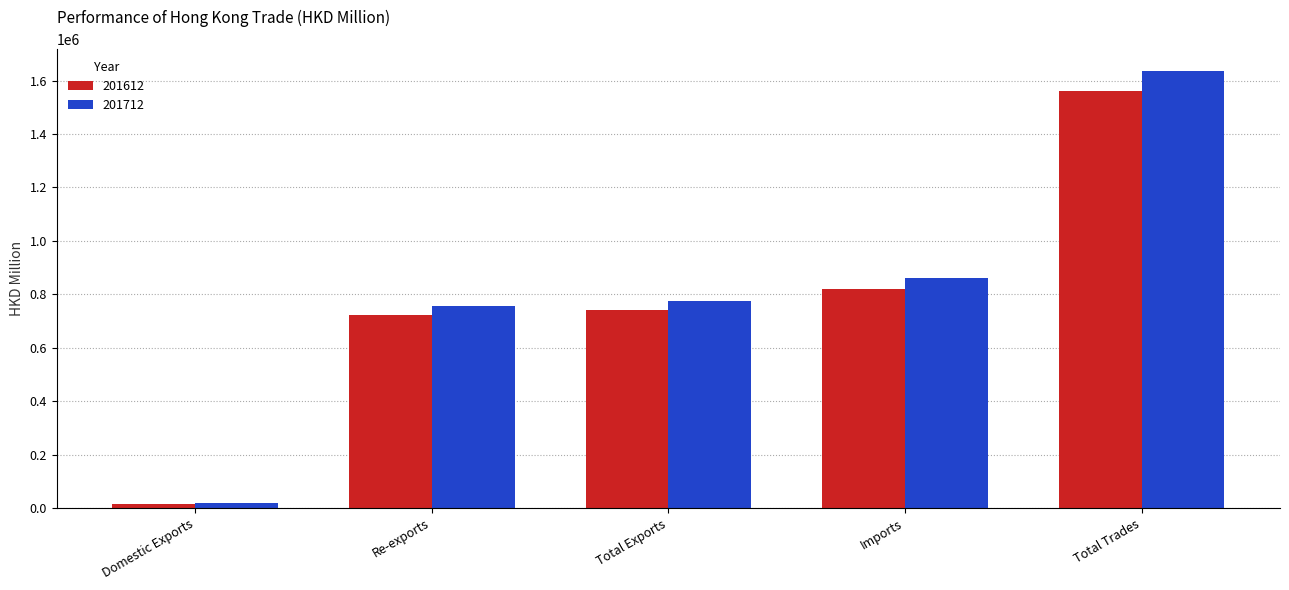

What is the label of the 3rd bar from the left?

Total Exports